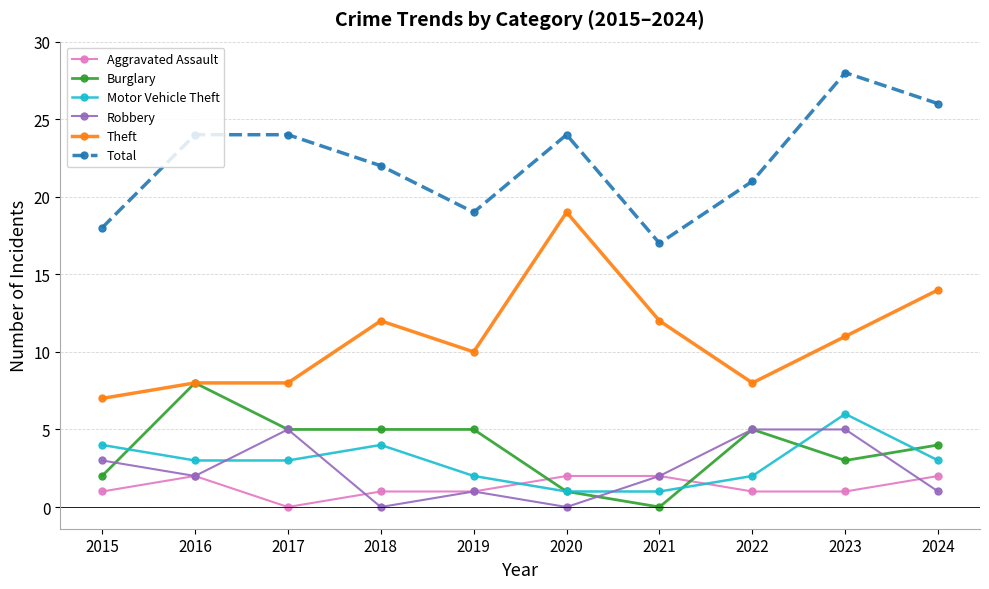

Which series changed the most between 2018 and 2024?

Total